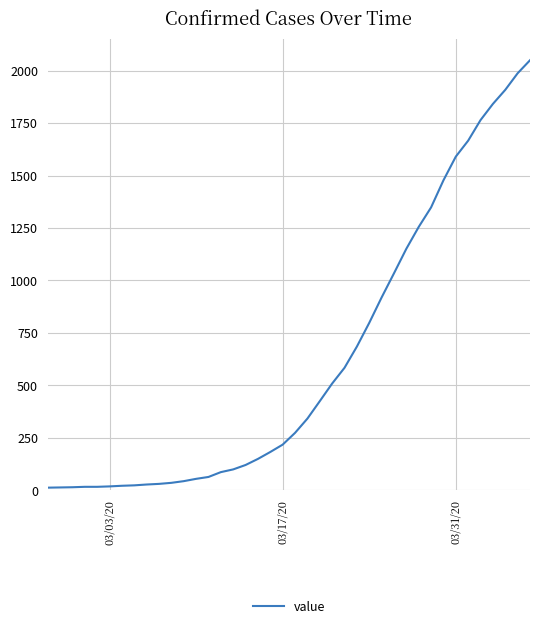

What is the greatest value displayed?

2049